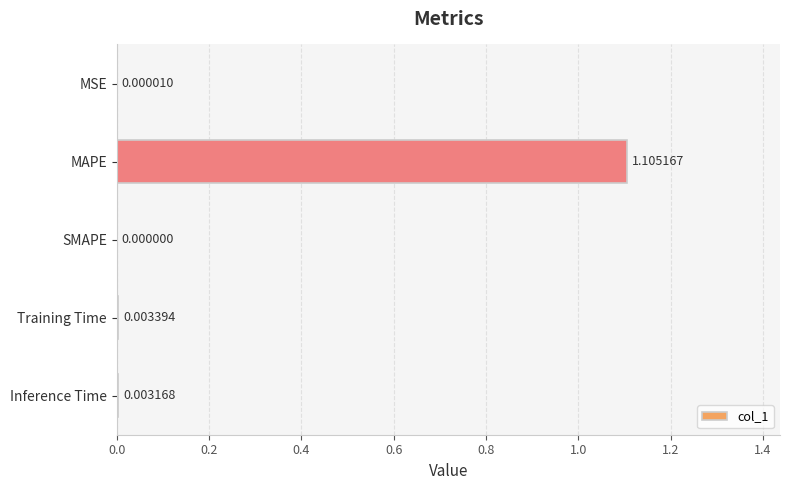

Where is the data nearest to the value 0?

SMAPE